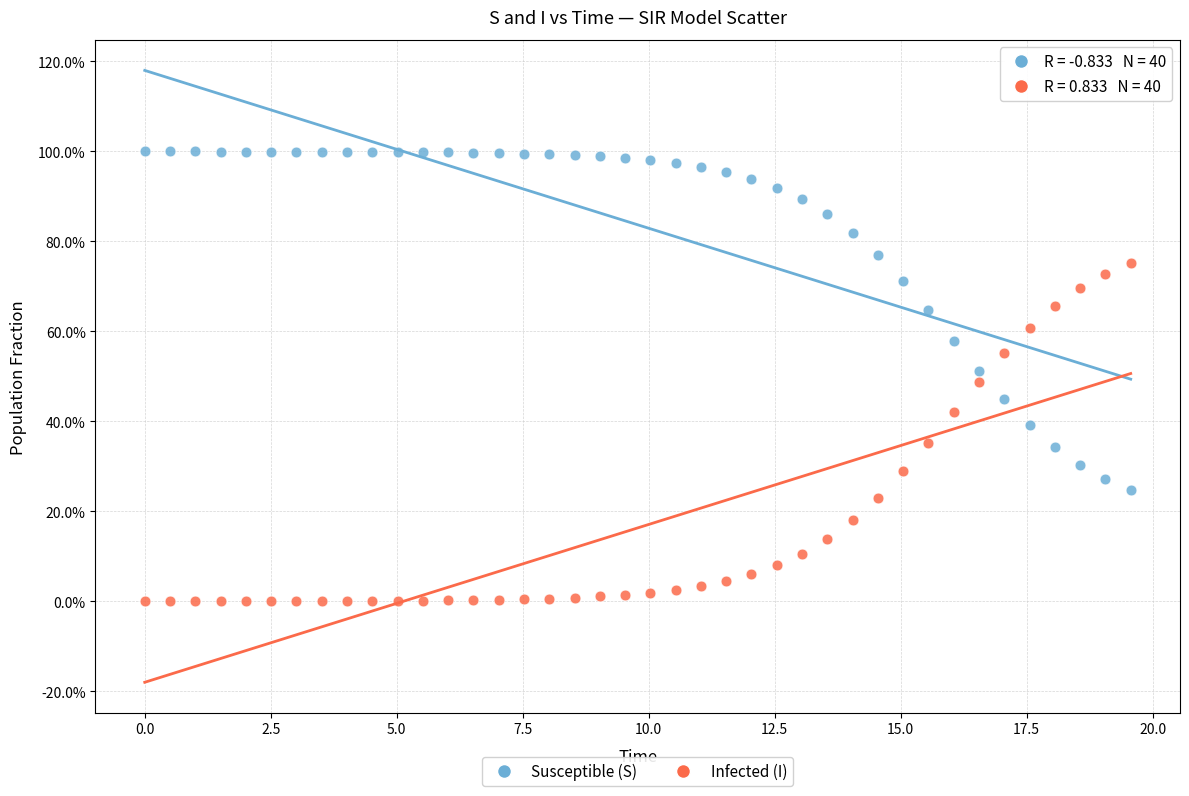

Which series reaches the minimum Y coordinate?

Infected (I)